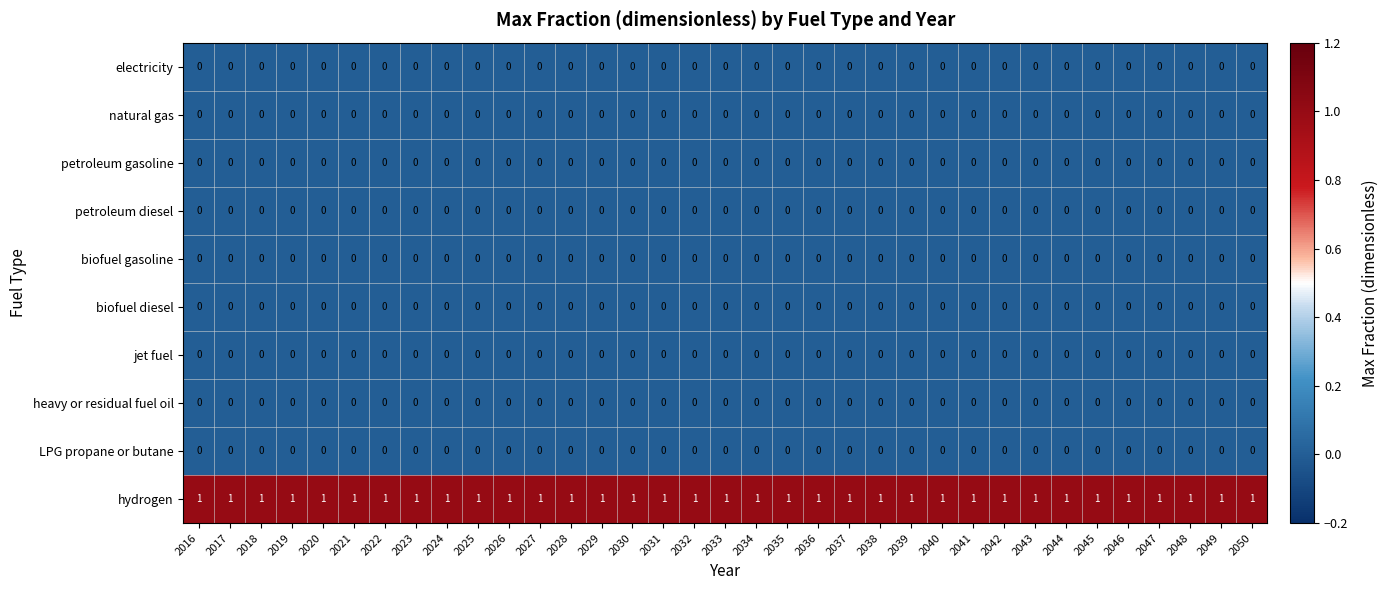

What is the total value across all series at 2035?

1